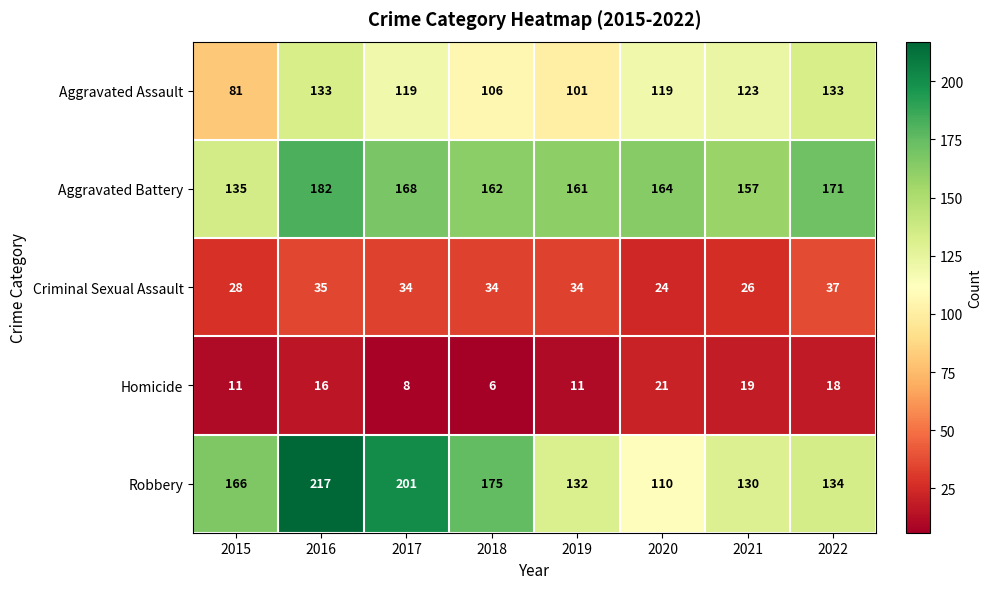

What is the sum of all Robbery values?

1265